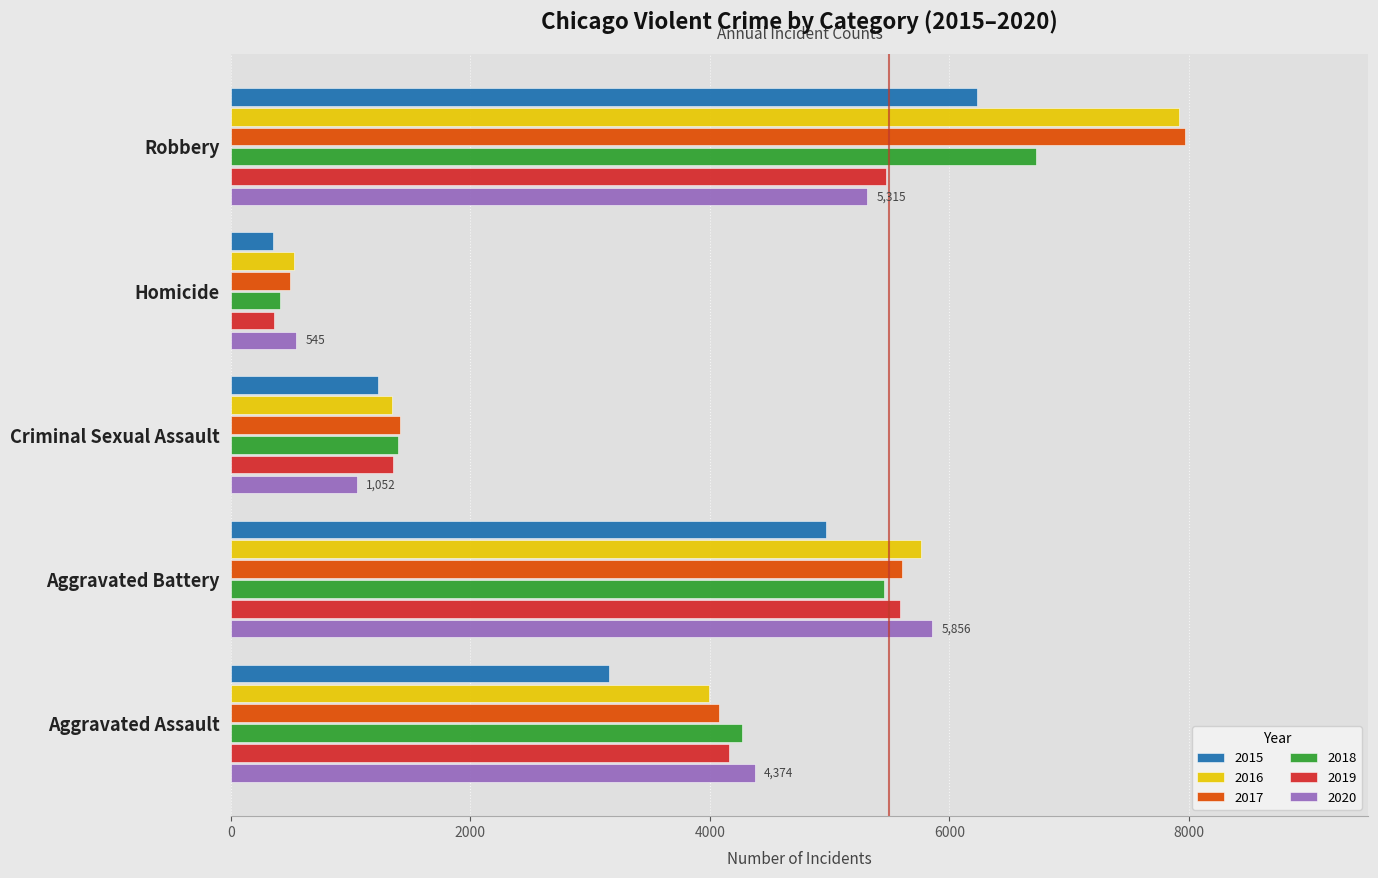

What is the difference between the maximum and minimum values in the 2018 series?

6316